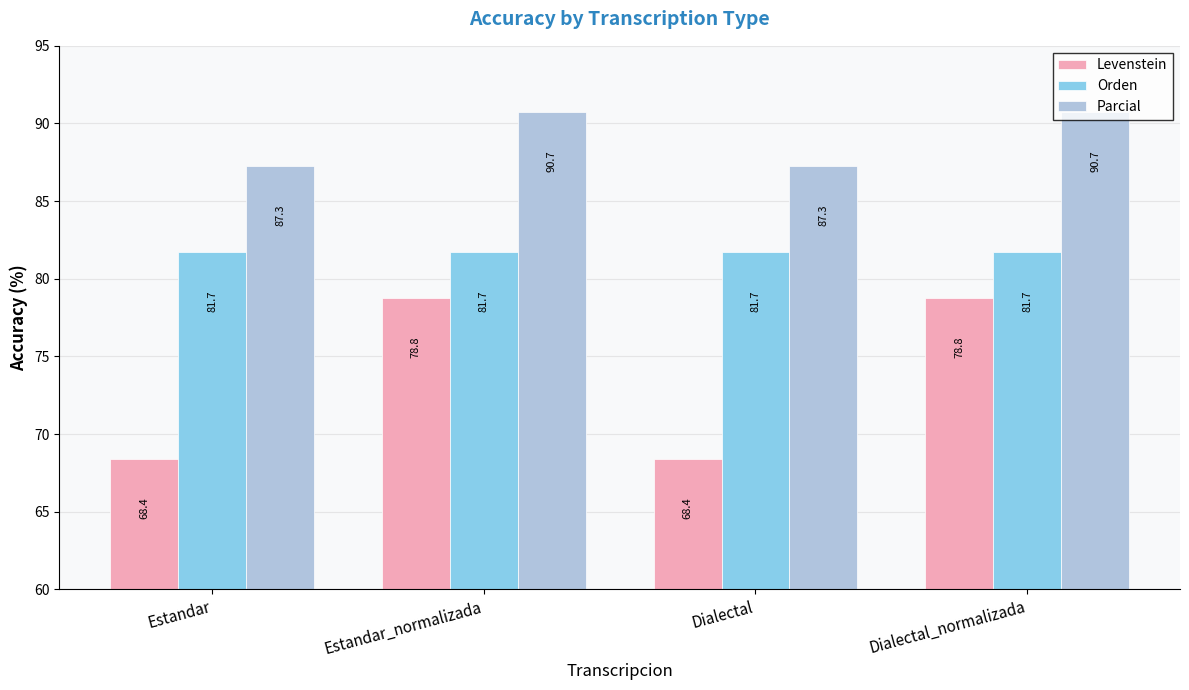

Rank the series at Dialectal_normalizada from highest to lowest value.

Parcial, Orden, Levenstein